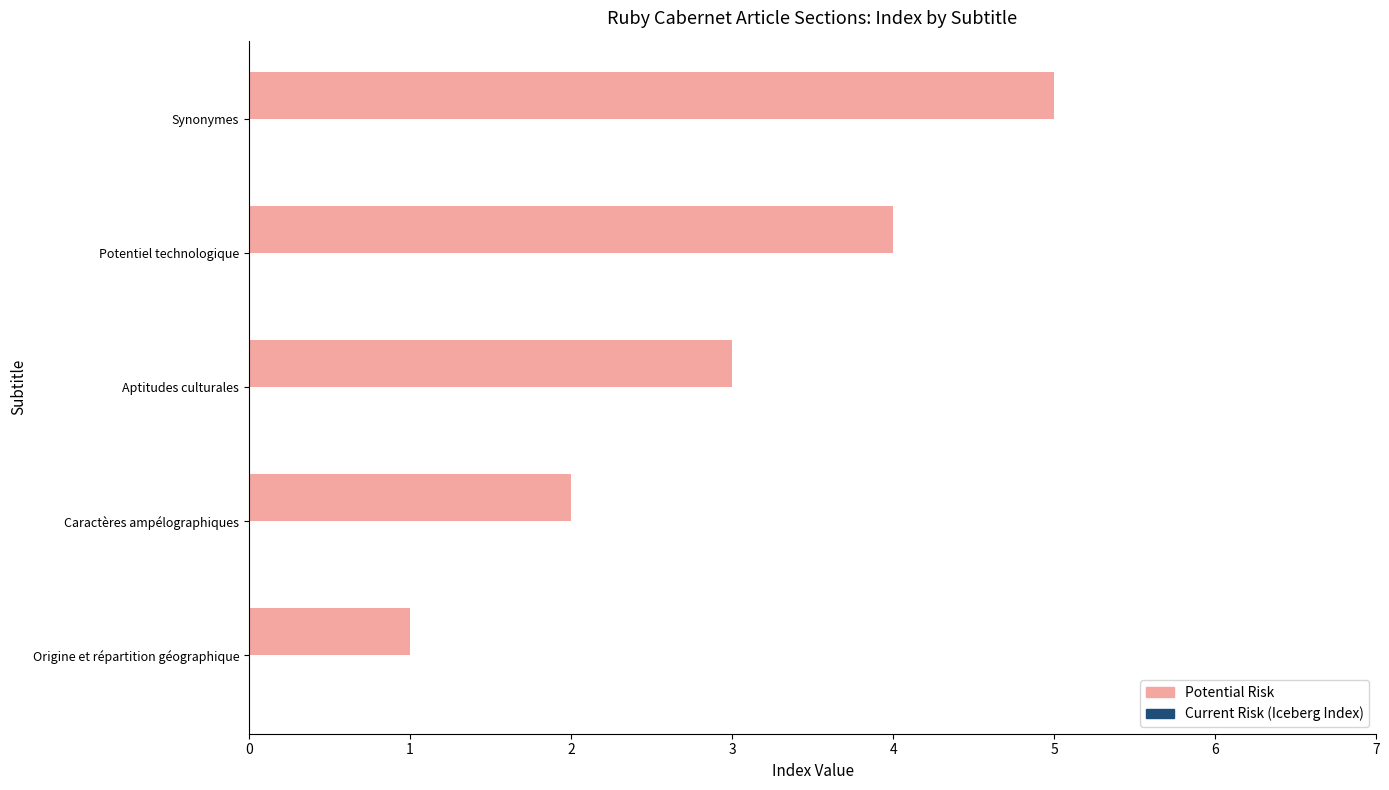

What is the approximate value at Potentiel technologique?

4